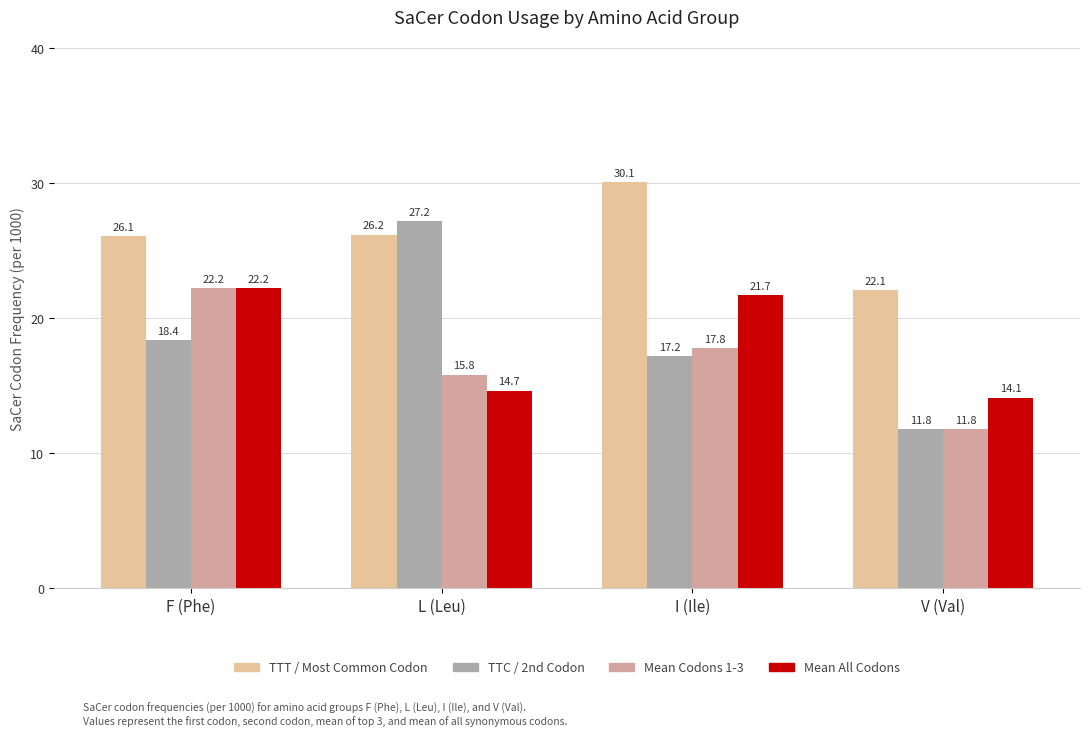

Which category has the lowest value across all series?

V (Val)